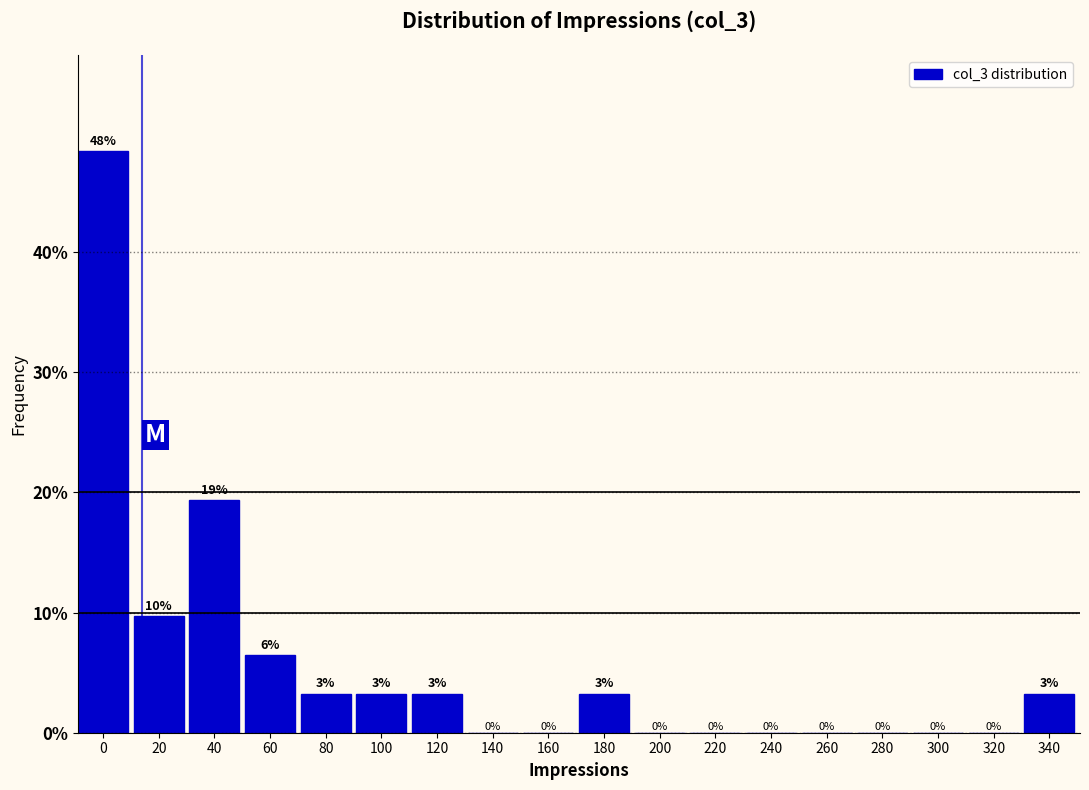

Where is the data nearest to the value 24?

40